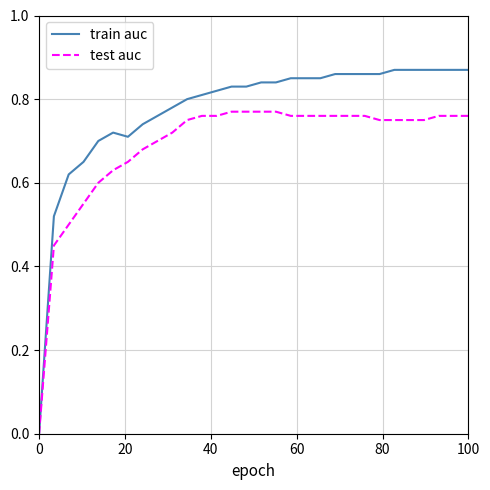

Which series has the widest spread of values?

train auc